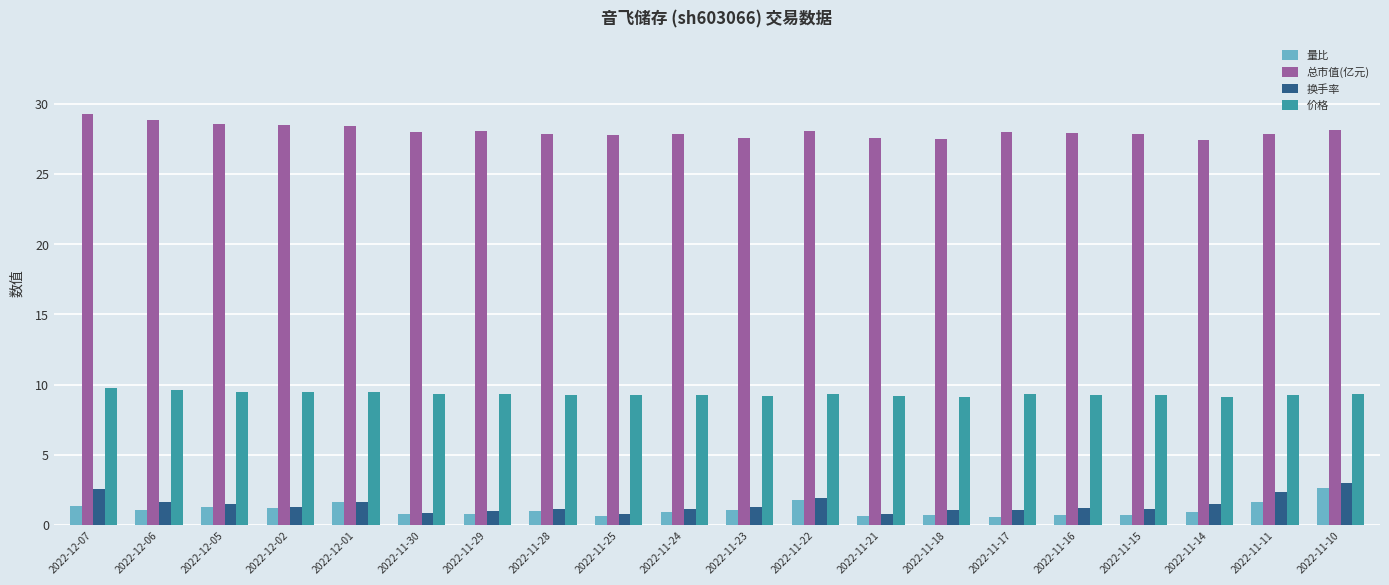

What position from the left is 2022-11-24?

10